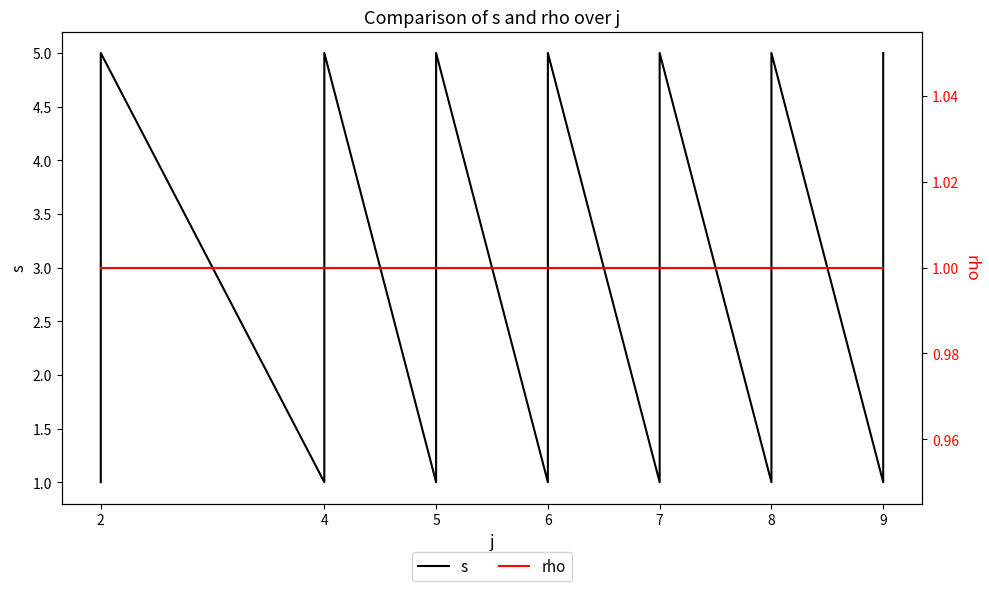

How many values in the s series are below 3?

14